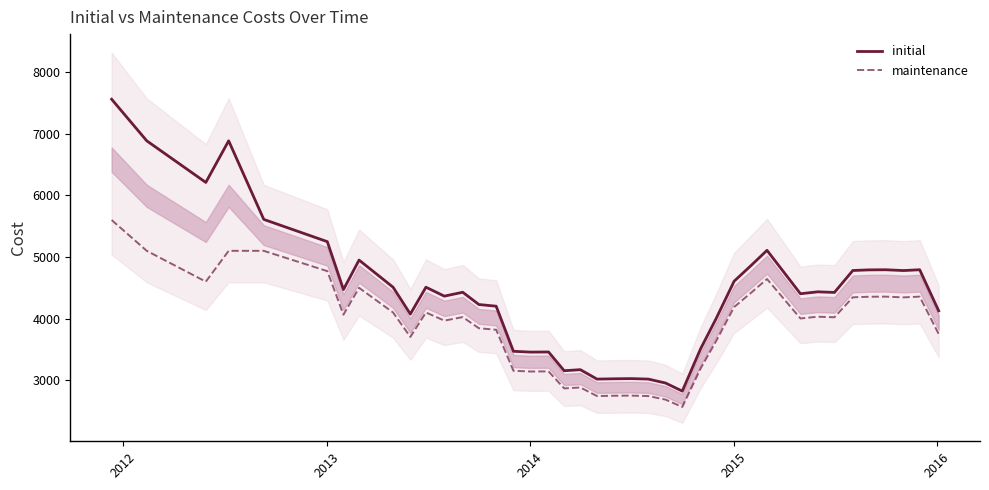

How many interior local peaks does the initial series have?

11